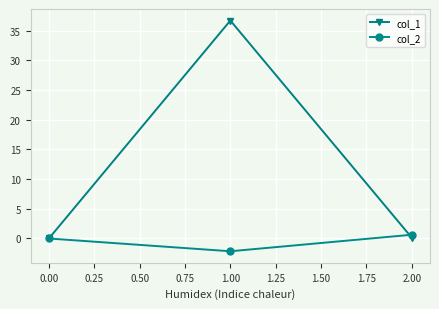

What is the difference between the maximum and minimum values in the col_2 series?

2.8